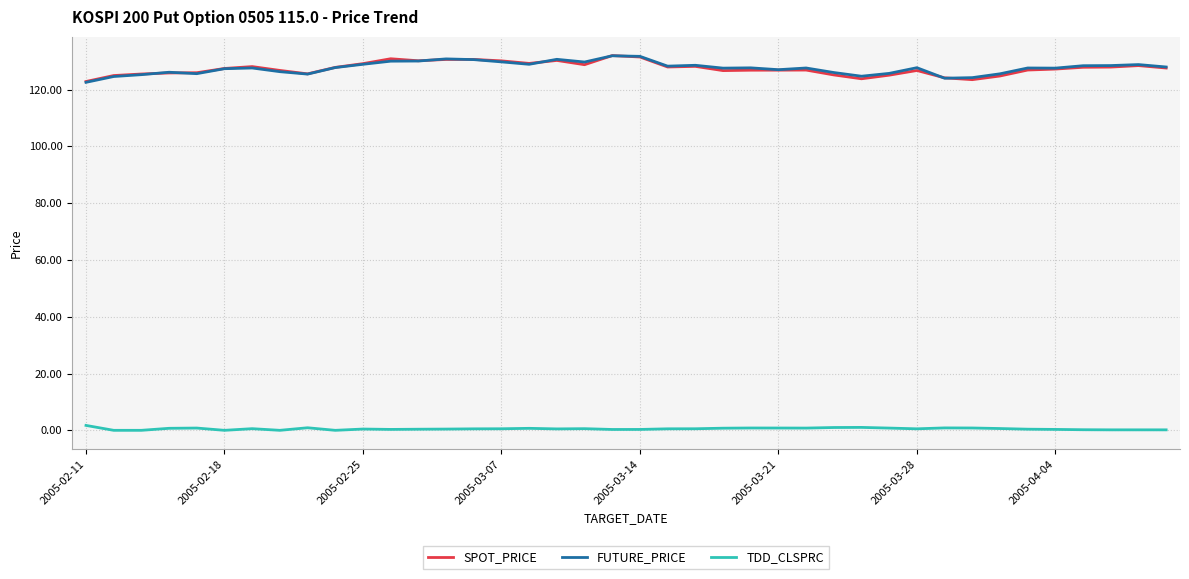

How many series are shown in this chart?

3